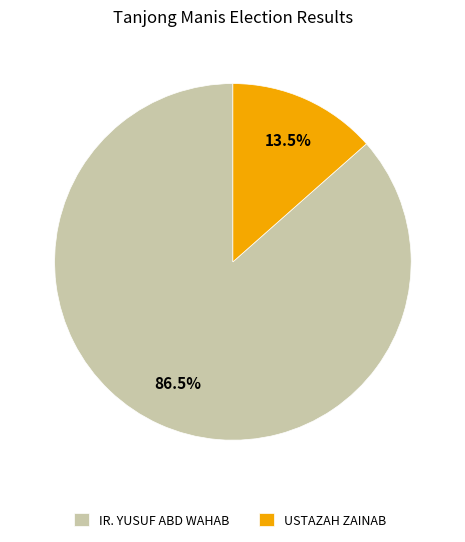

Count the number of slices in the pie.

2